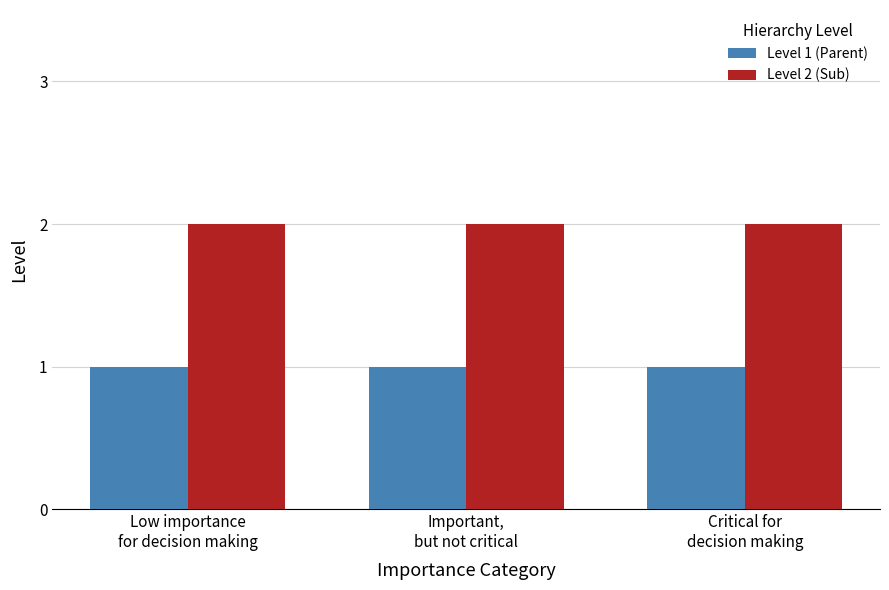

How many bars are there in each group?

2